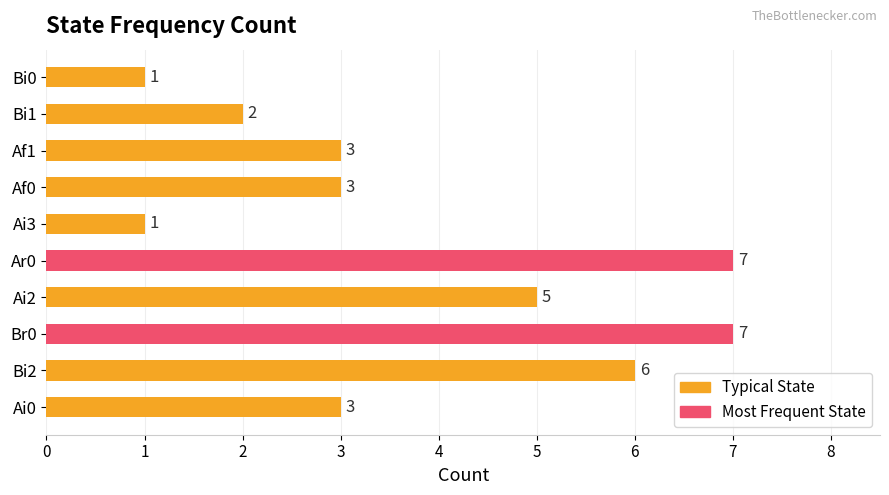

Count the values in the range 2 to 6.

6